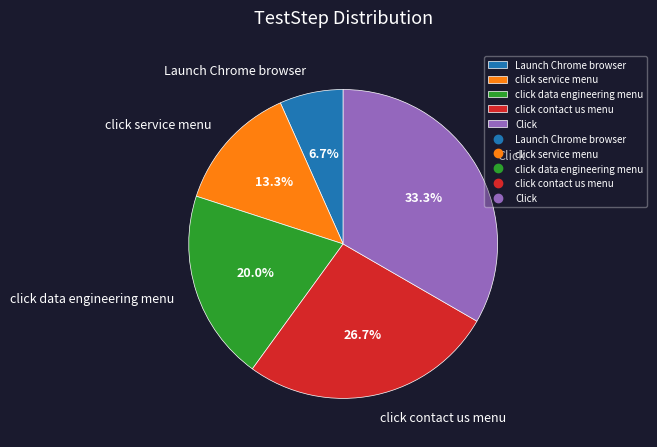

Does click contact us menu account for over 50% of the chart?

No